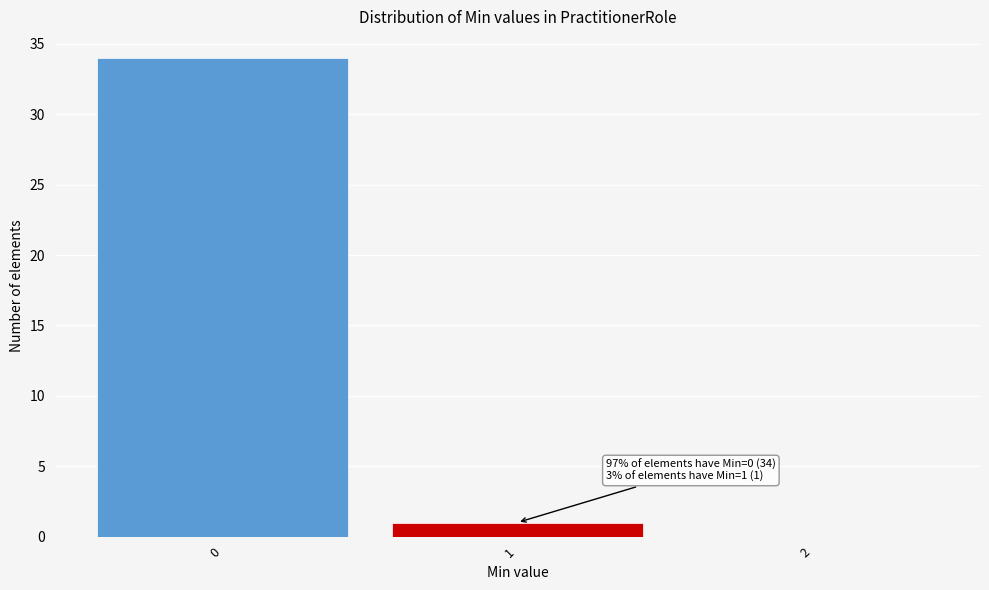

Over which range of the x-axis is the bar tallest?

-0.5 to 0.5